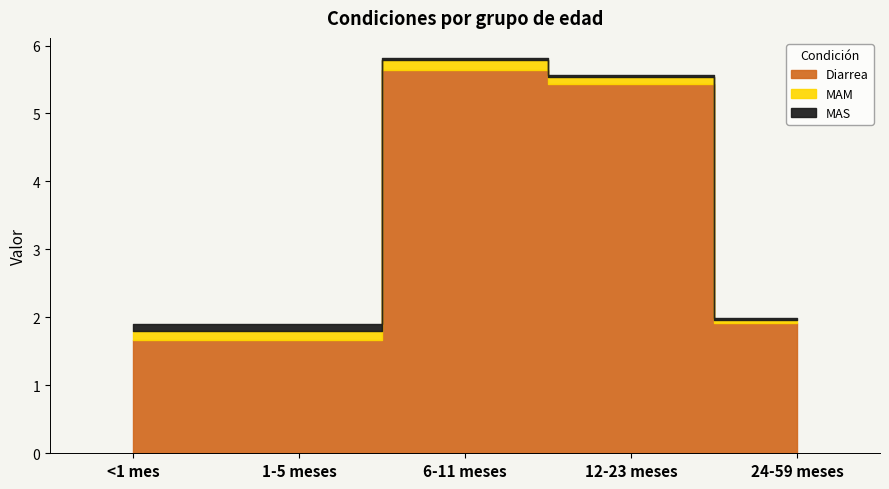

Which has a higher value, 12-23 meses or <1 mes?

12-23 meses